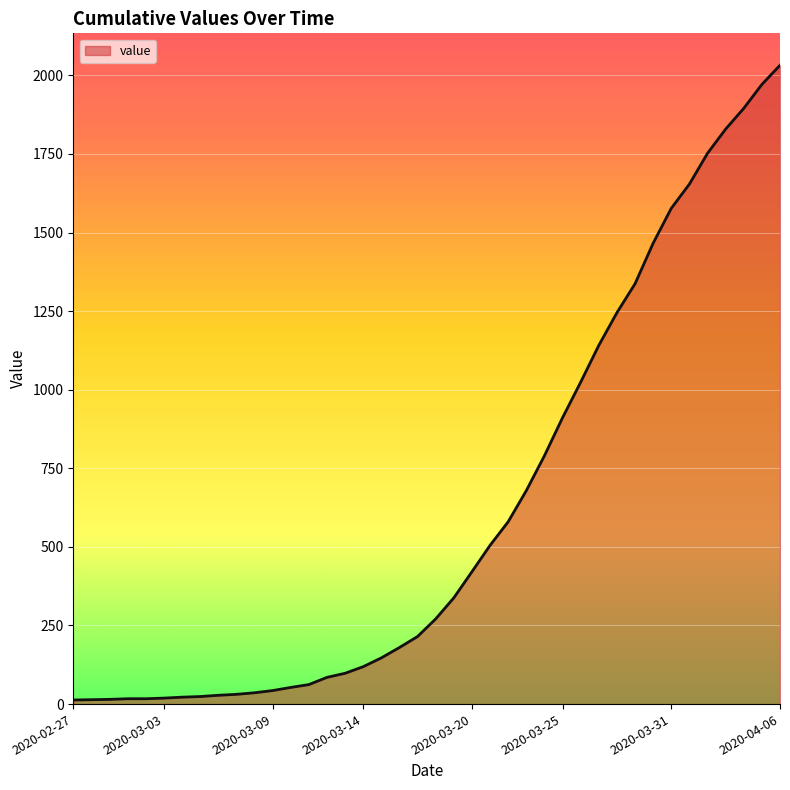

How many series are shown in this chart?

1